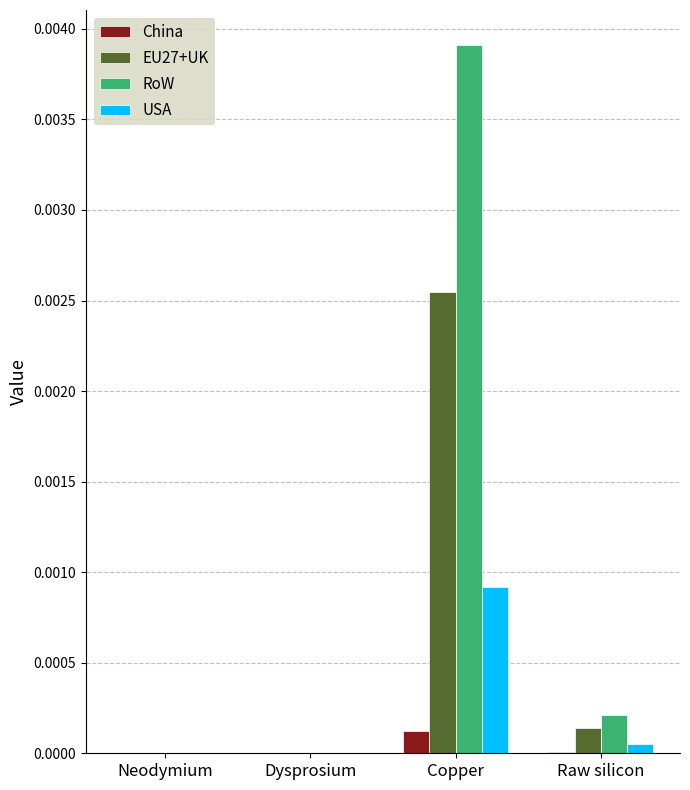

What are all the series names shown in the legend?

China, EU27+UK, RoW, USA